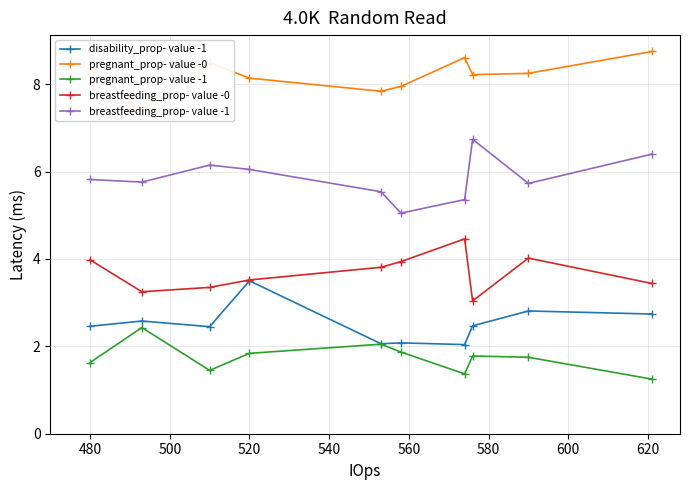

True or false: disability_prop- value -1 has more than 0 interior local peaks.

True